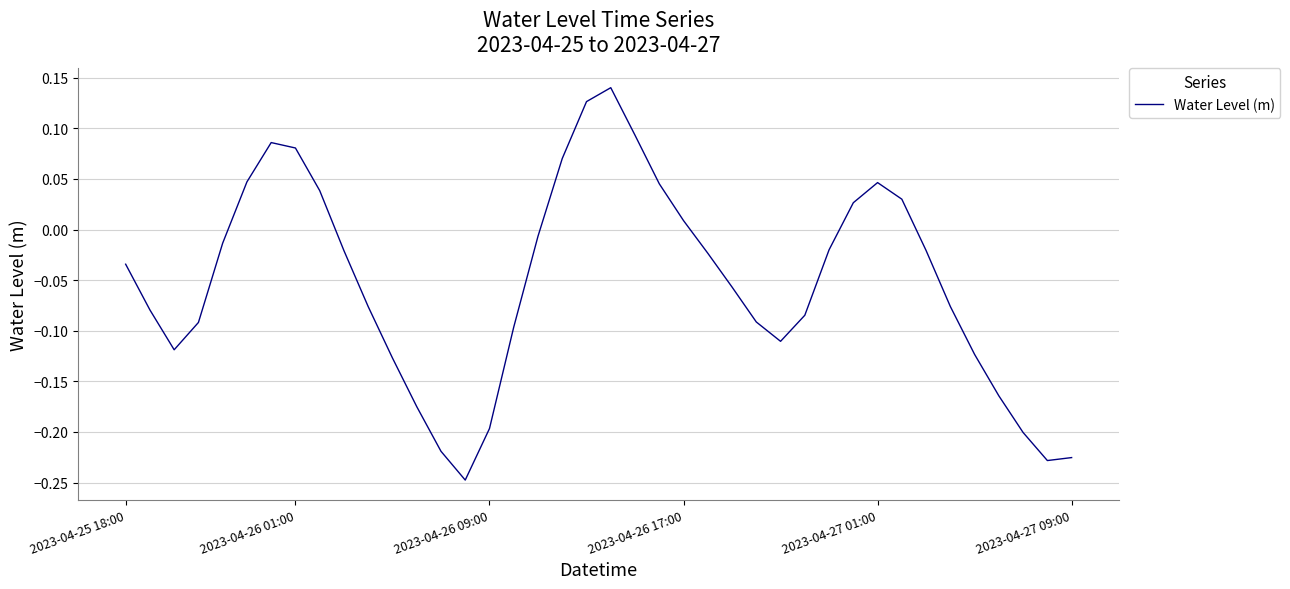

What is the difference between the maximum and minimum values?

0.4